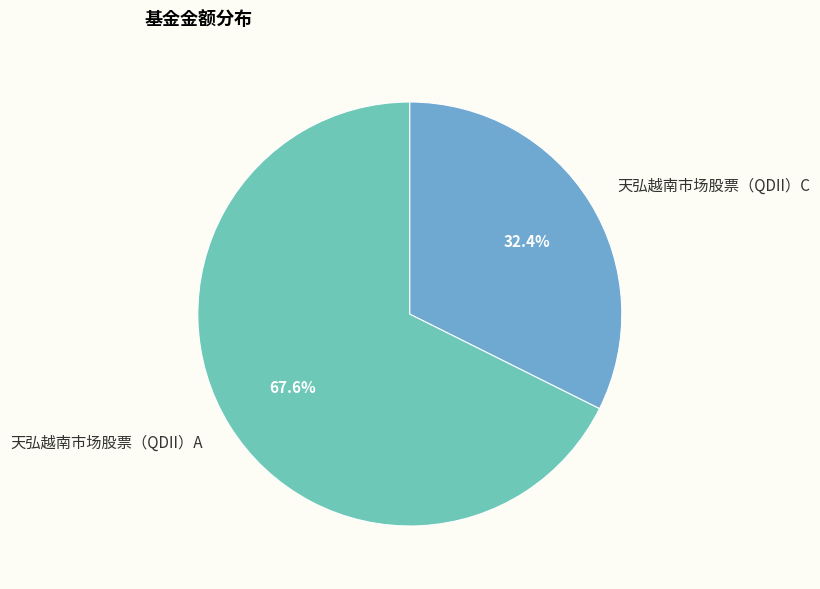

What is the smallest slice in the pie chart?

天弘越南市场股票（QDII）C